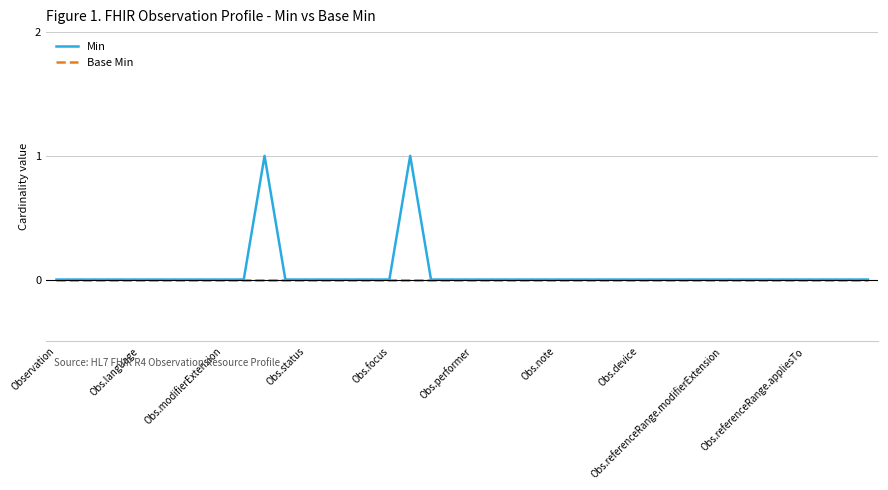

Which series has the widest spread of values?

Min